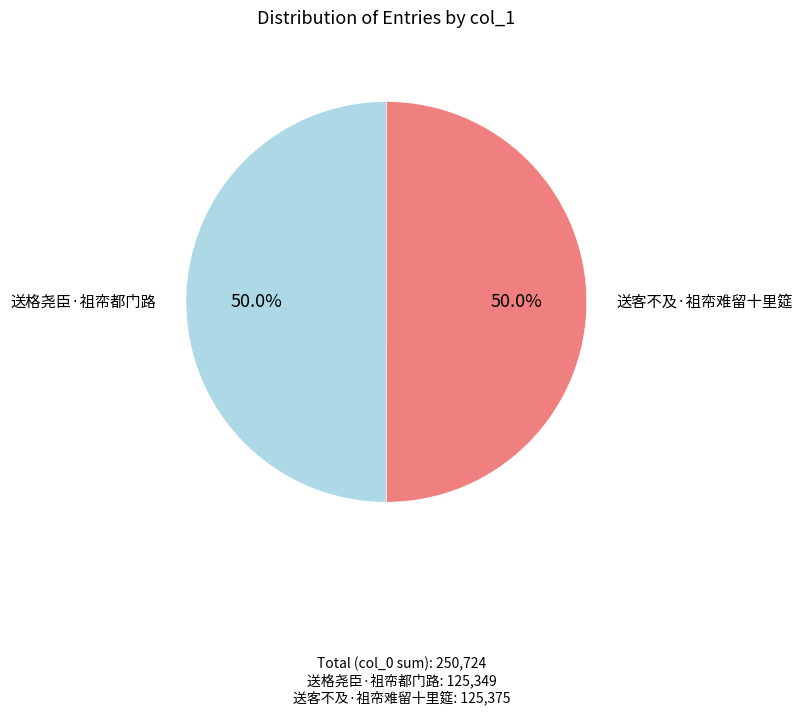

Is it true that 送格尧臣·祖帟都门路 is 62% of the pie?

False